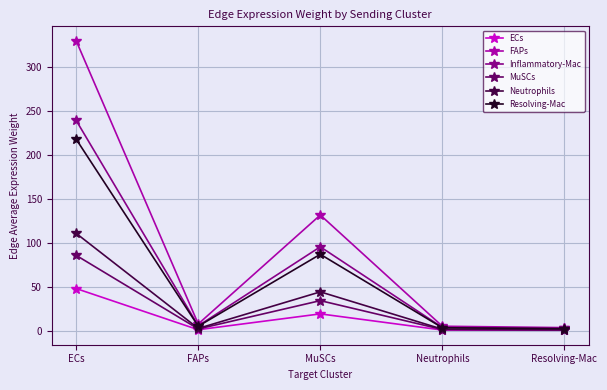

At which category is the sum across all series the highest?

ECs